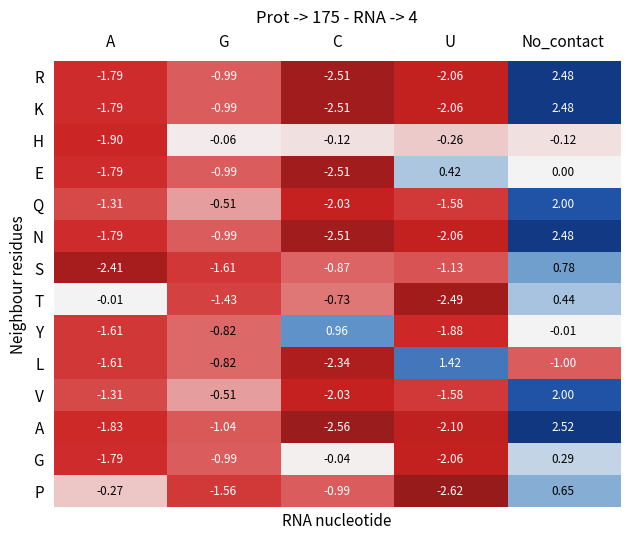

What is the spread (max minus min) of values at C?

3.5